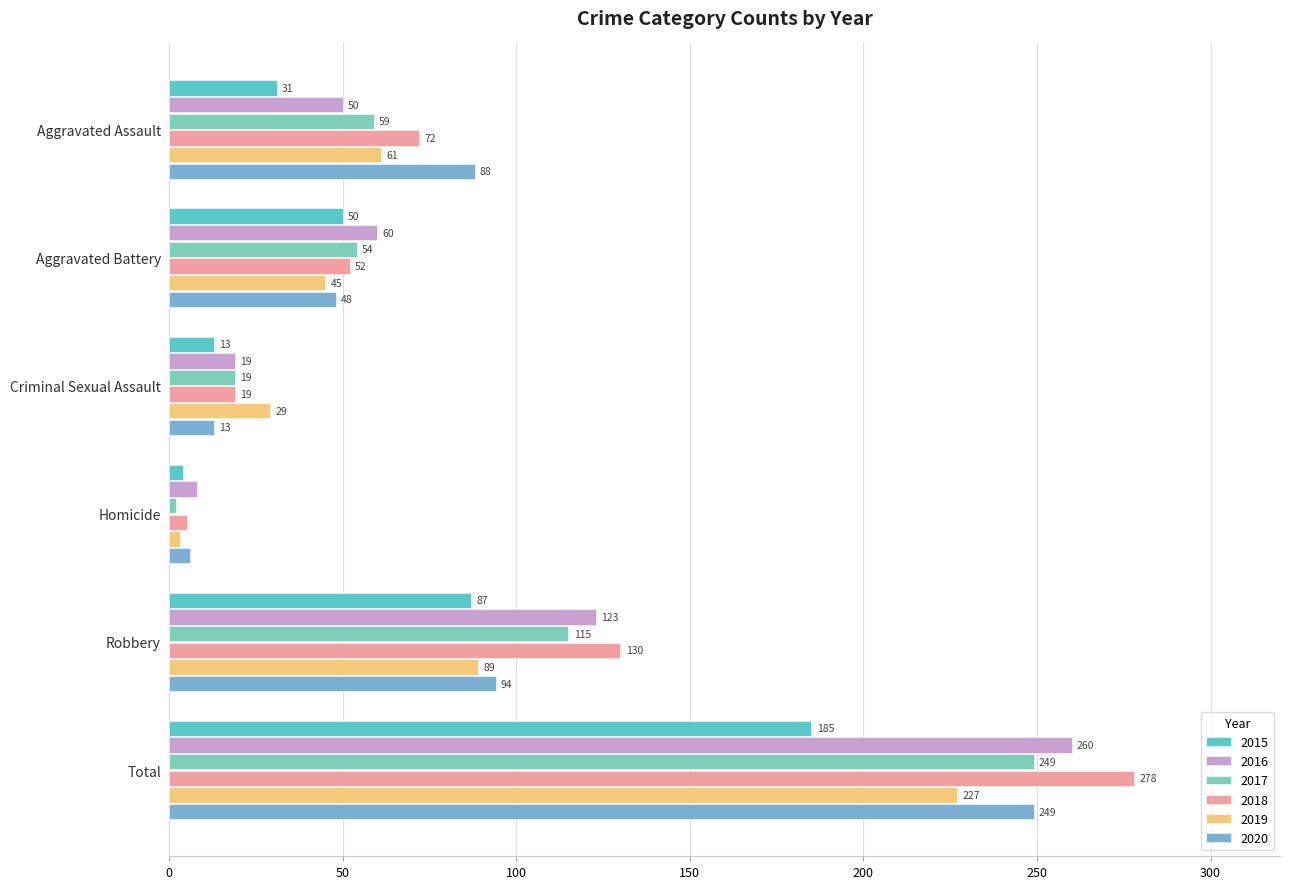

True or false: 2019 has a value of 30 at Aggravated Battery.

False